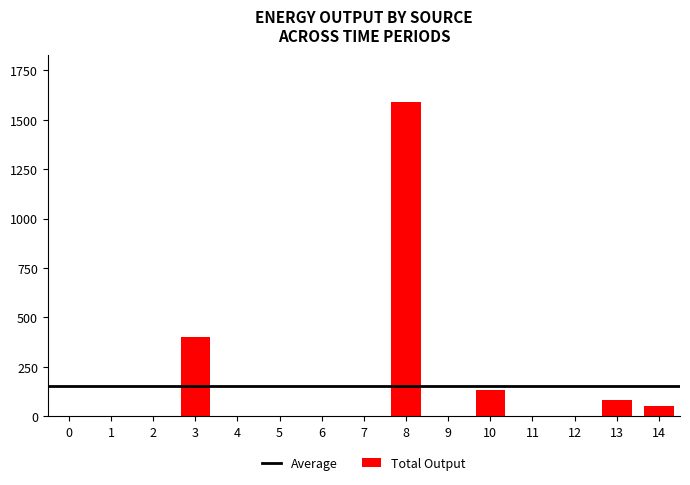

Is it true that the value at 11 is 0?

True